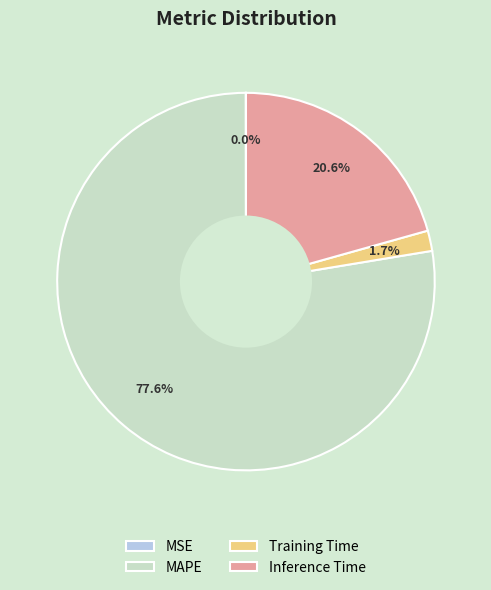

To the nearest percent, what is the difference between the largest and smallest slice percentages?

78%